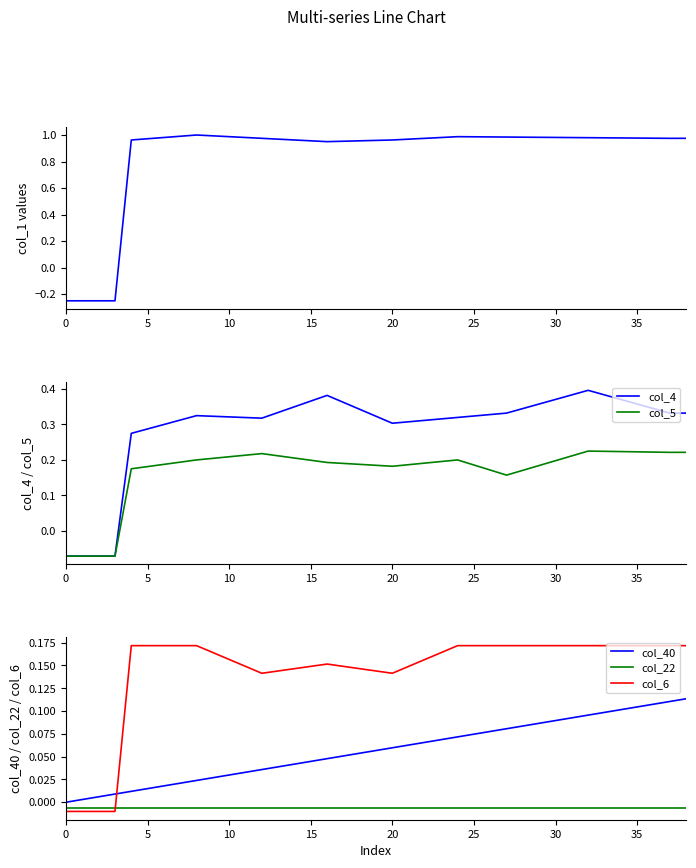

Count the number of data series in this chart.

6